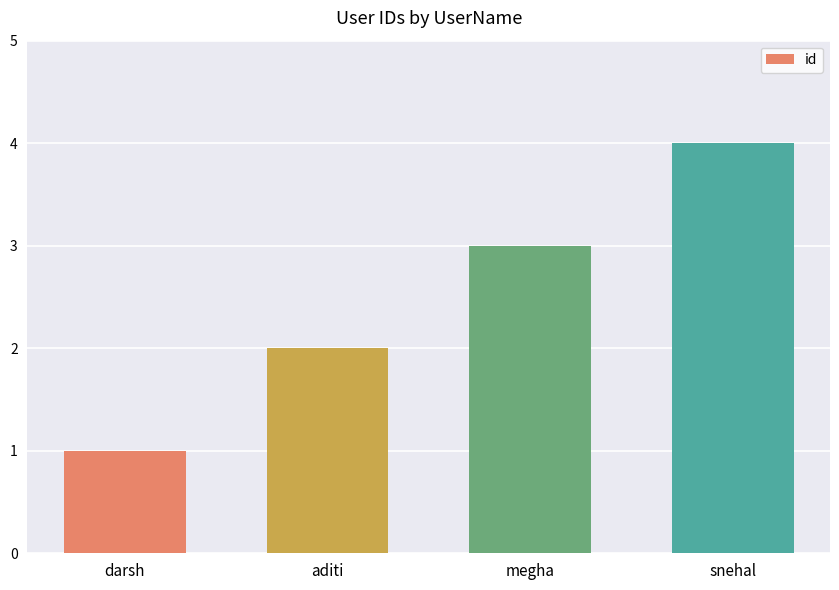

What is the value of the 1st bar from the left?

1